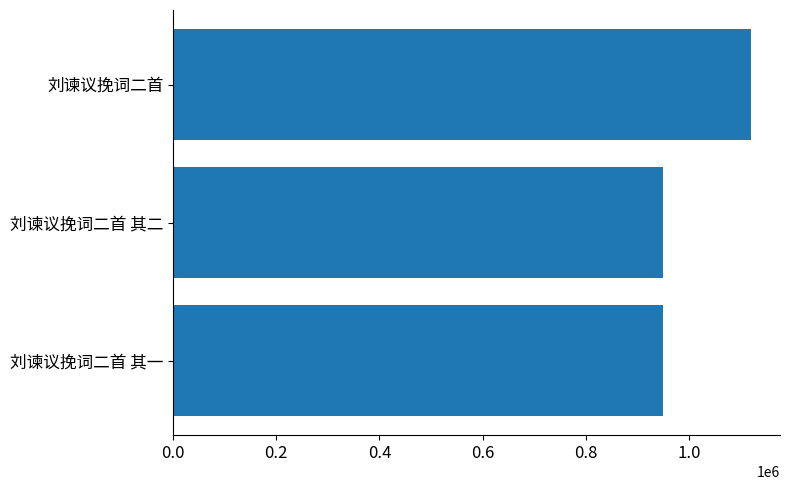

Approximately how many times larger is the value at 刘谏议挽词二首 compared to 刘谏议挽词二首 其一?

1.2